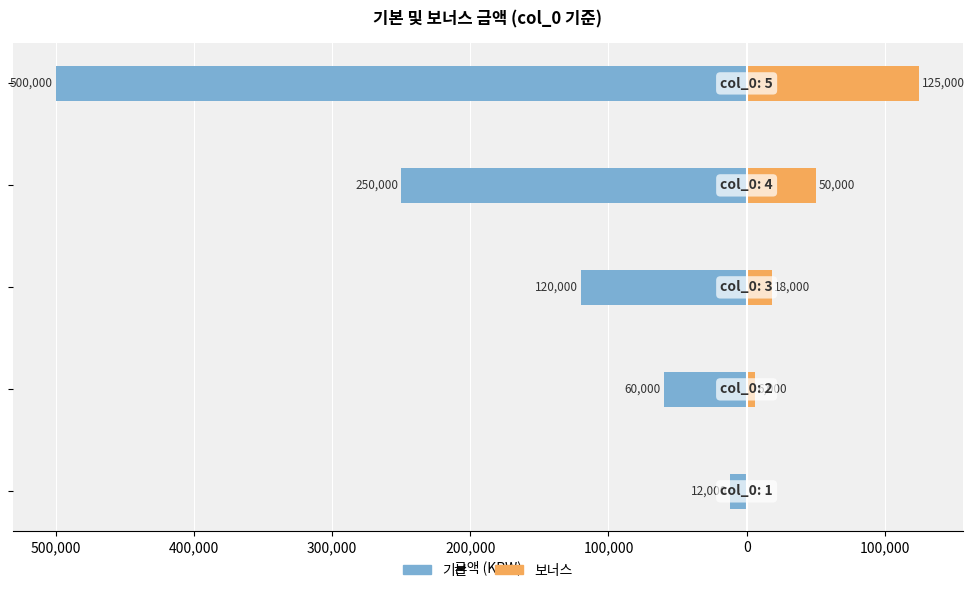

What is the difference between the maximum and minimum values in the 기본 series?

488000